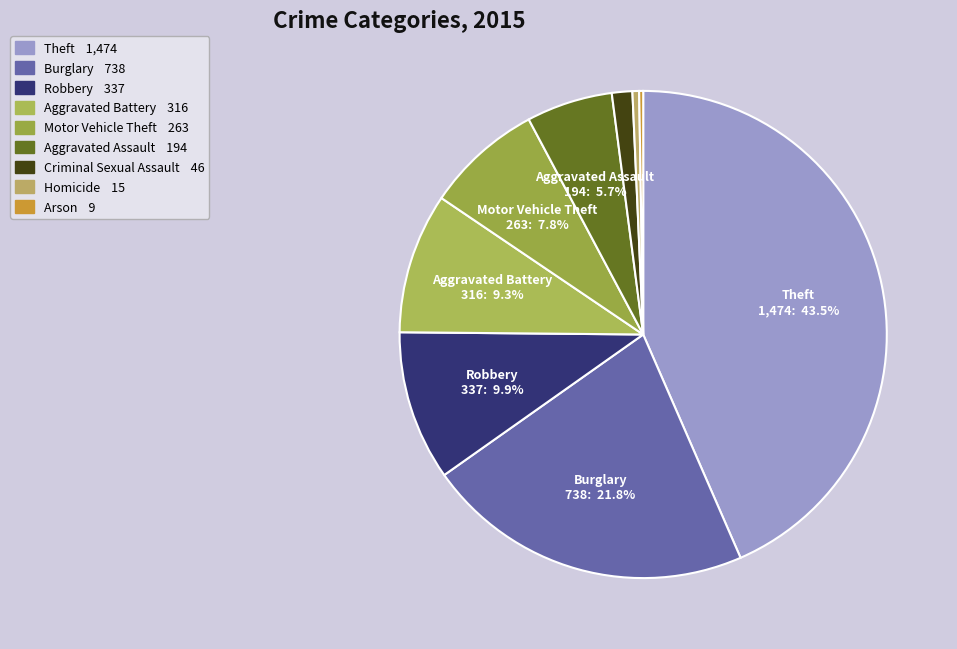

How many segments does this pie chart have?

9